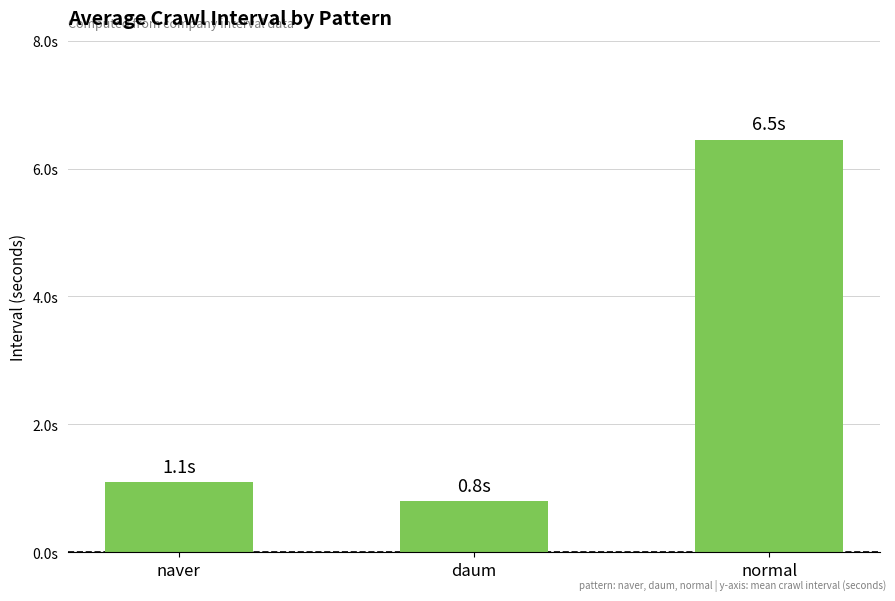

What is the value of the 3rd bar from the left?

6.5